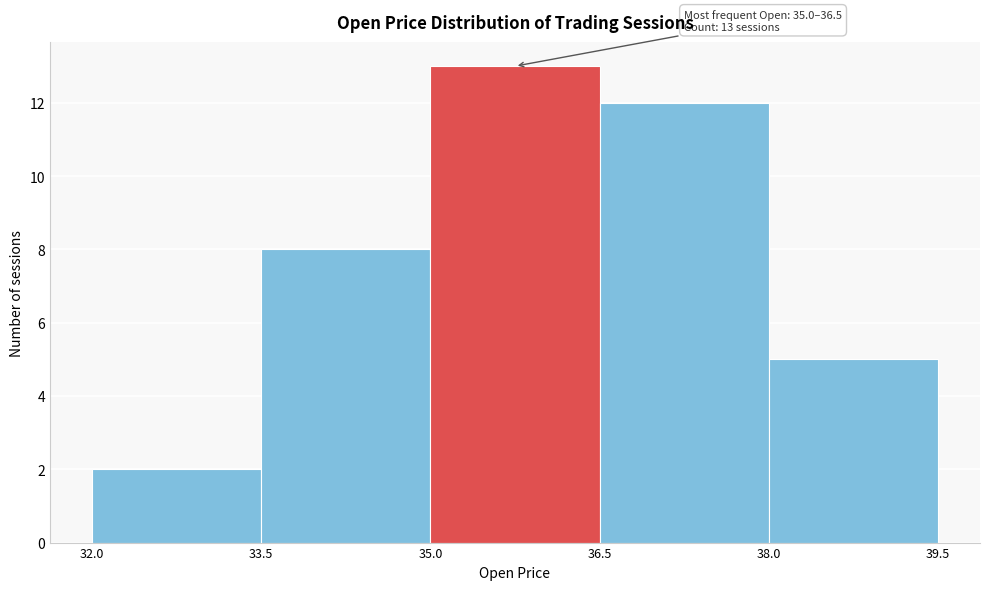

Over which range of the x-axis is the bar tallest?

35.0 to 36.5